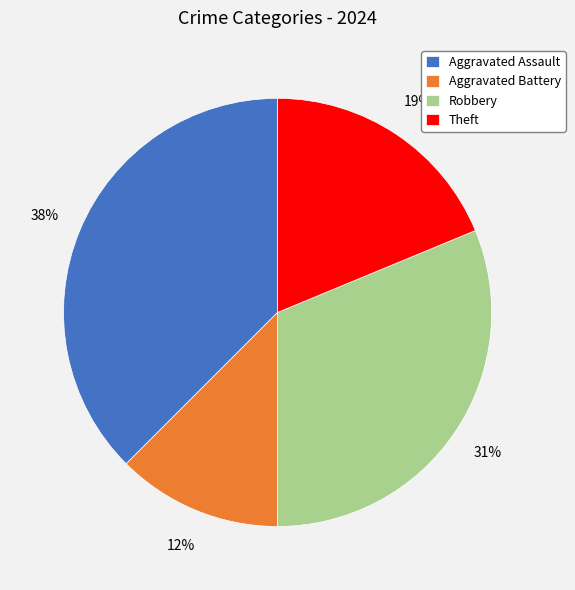

Count the number of slices in the pie.

4